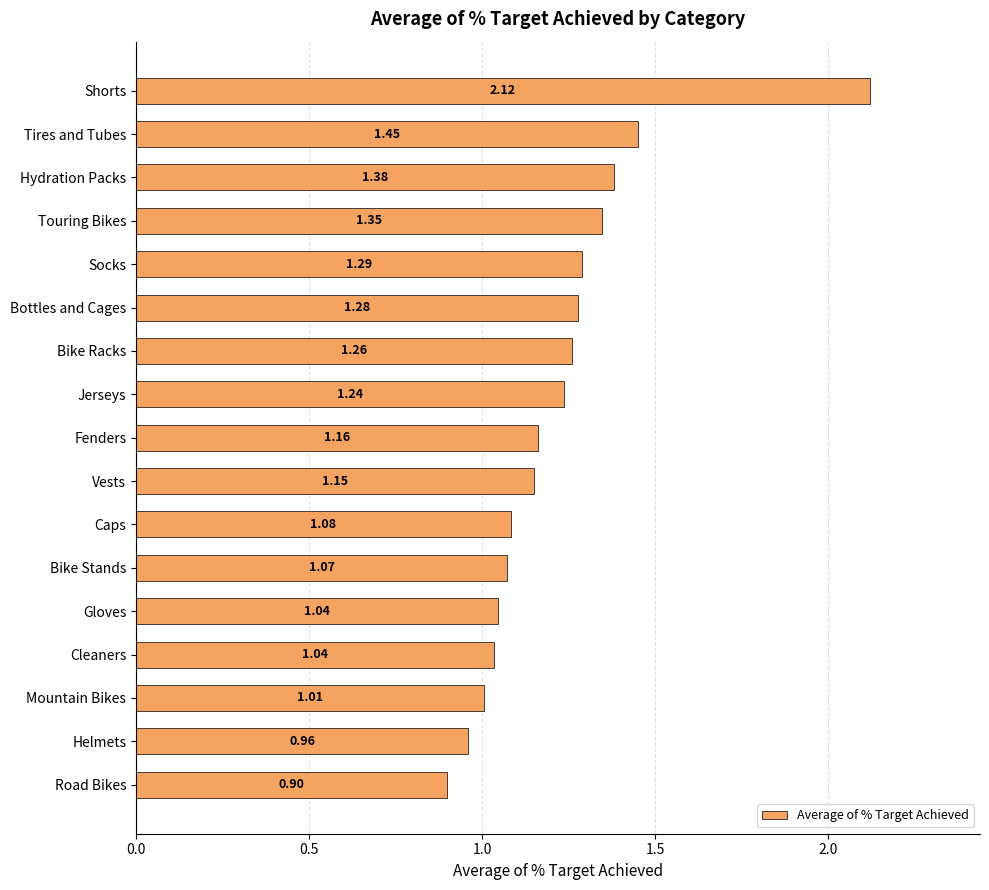

Where is the data nearest to the value 1?

Mountain Bikes